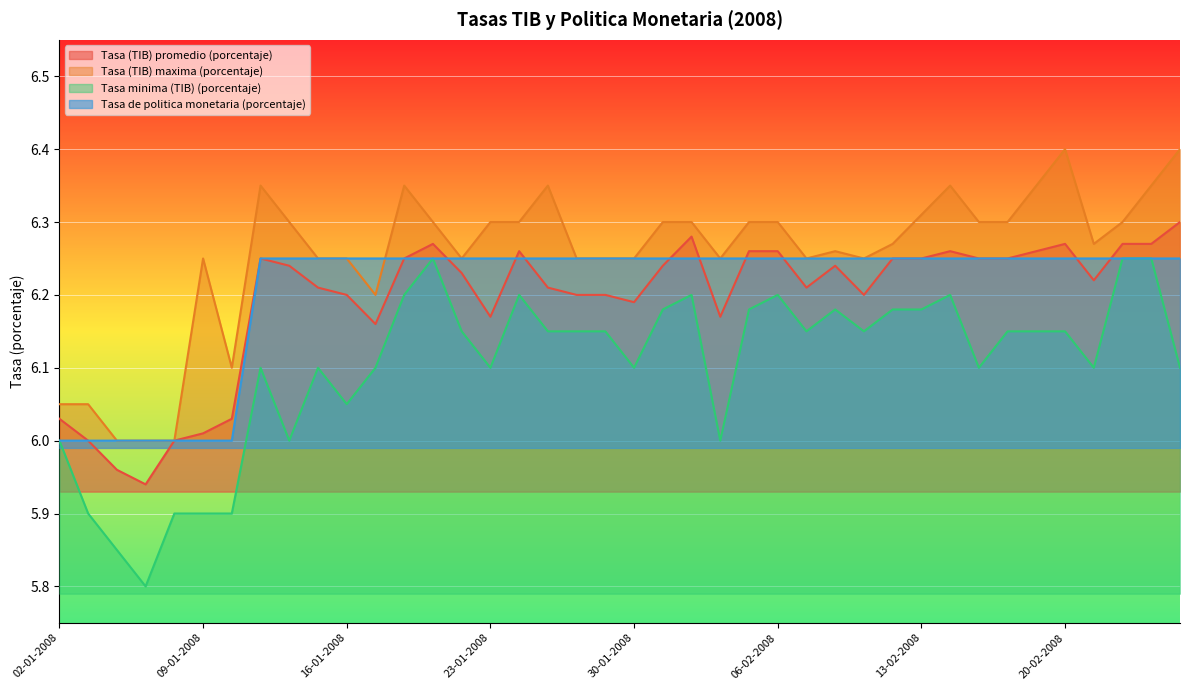

Which series has the largest total across all categories?

Tasa (TIB) maxima (porcentaje)